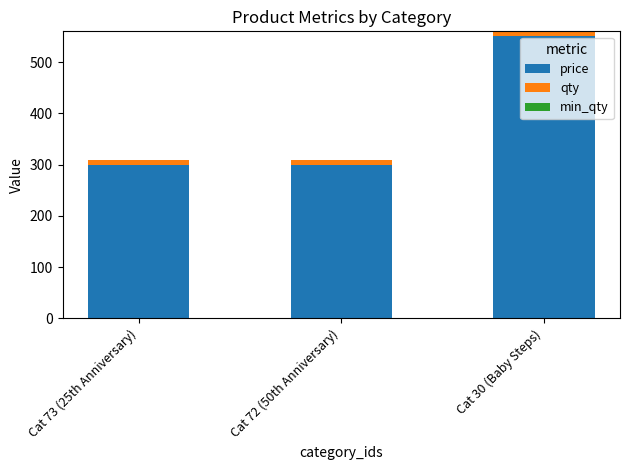

How many data points does each series have?

3